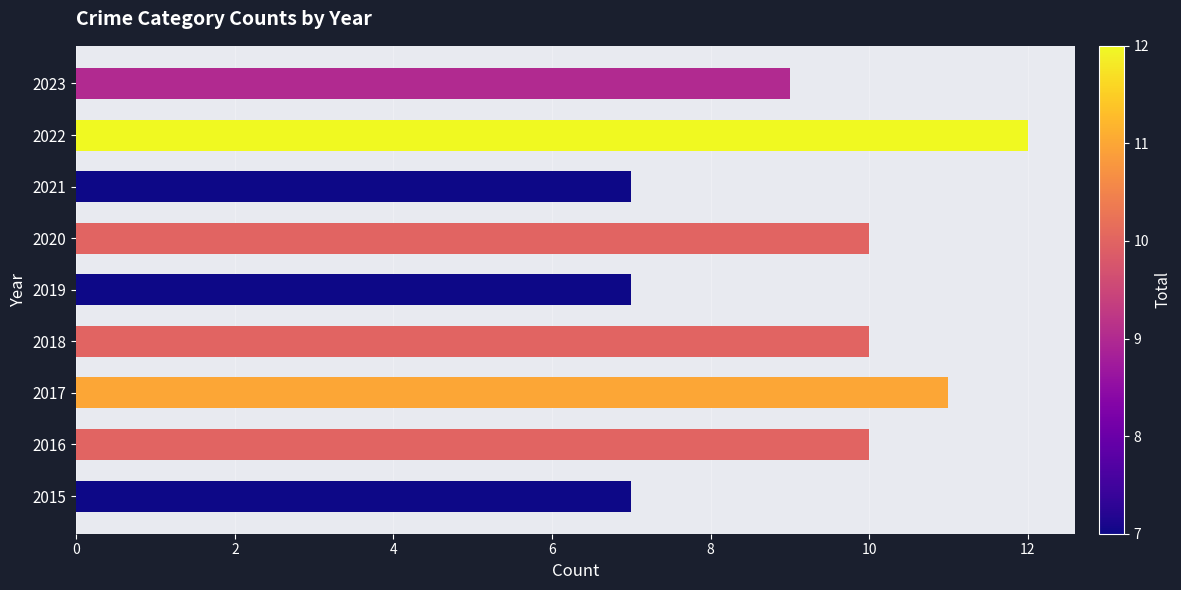

Which has a higher value, 2017 or 2016?

2017